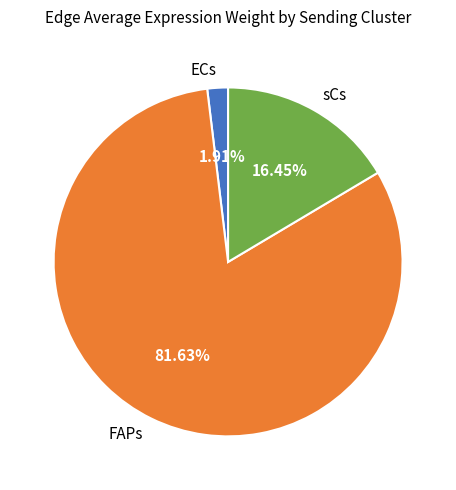

Is it true that sCs is 16% of the pie?

True